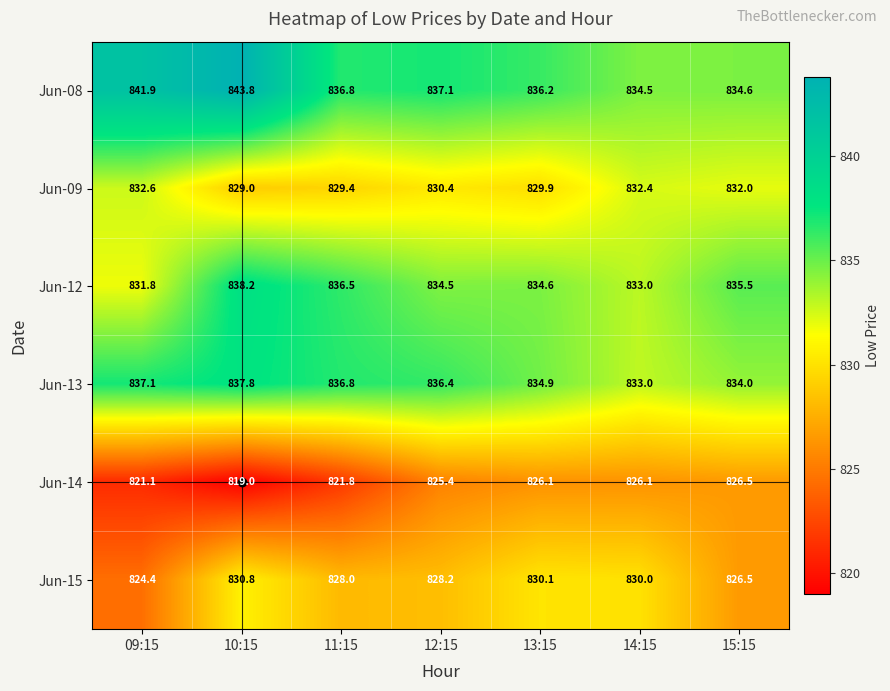

At 10:15, list the series in order from largest to smallest.

Jun-08, Jun-12, Jun-13, Jun-15, Jun-09, Jun-14